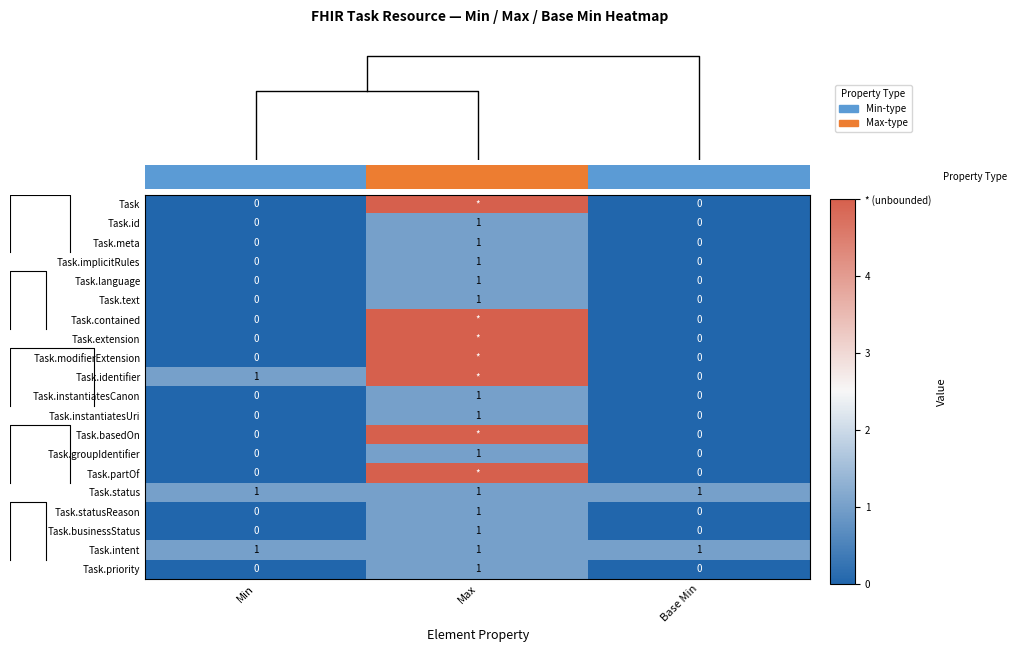

True or false: Task.implicitRules has a value of -1 at Base Min.

False